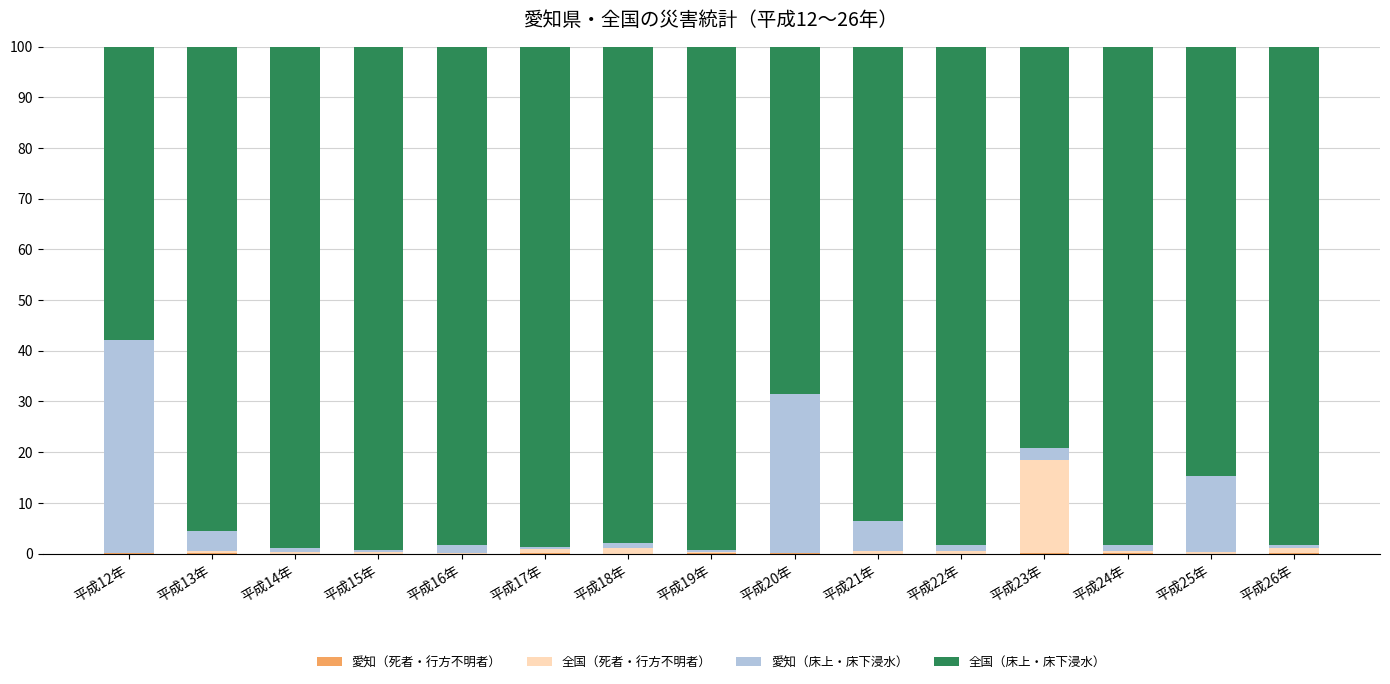

At which category is the sum across all series the highest?

平成17年